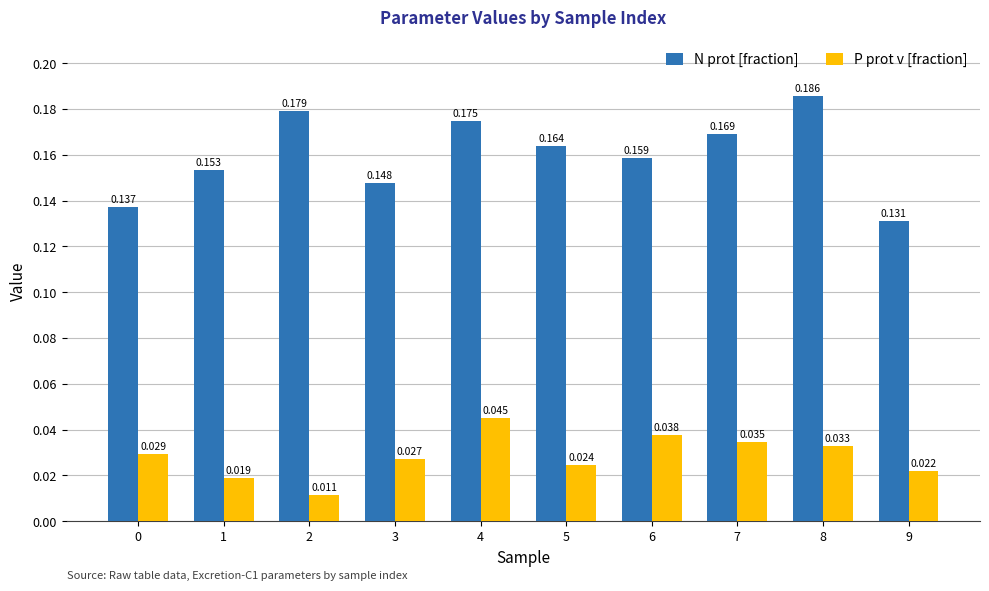

How many bars are there in each group?

2